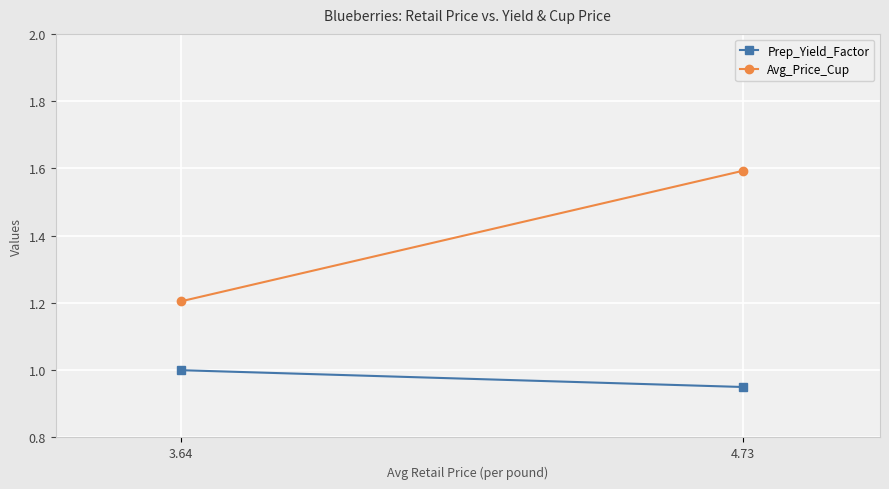

Rank the series by their average value, from highest to lowest.

Avg_Price_Cup, Prep_Yield_Factor